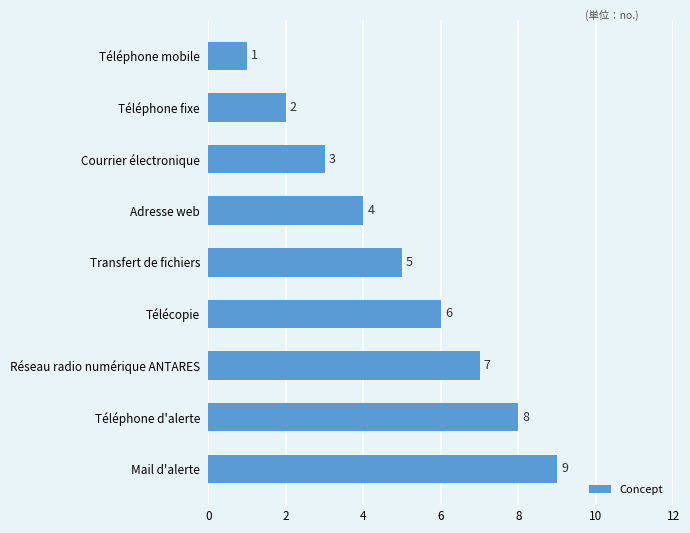

Count the values in the range 3 to 7.

5